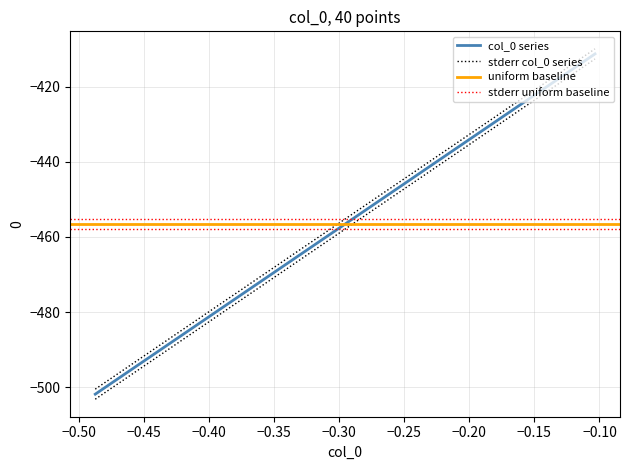

What is the spread (max minus min) of values at −0.25?

1.3